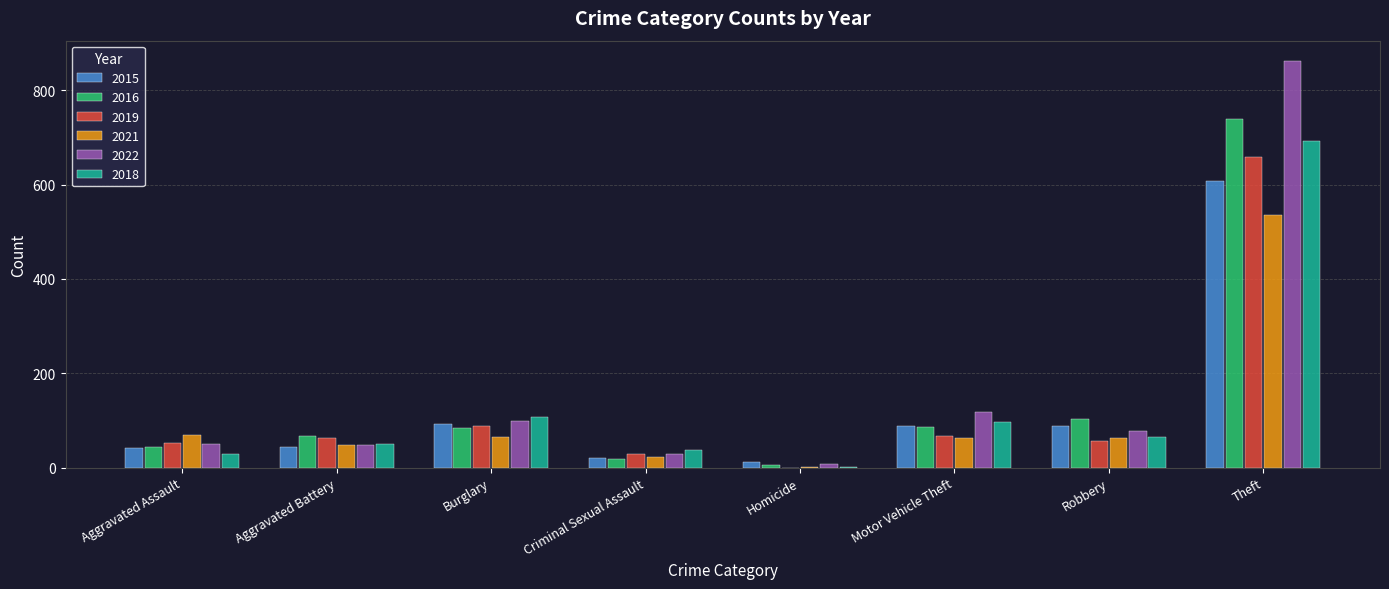

The value of 2015 at Burglary is 38. True or false?

False